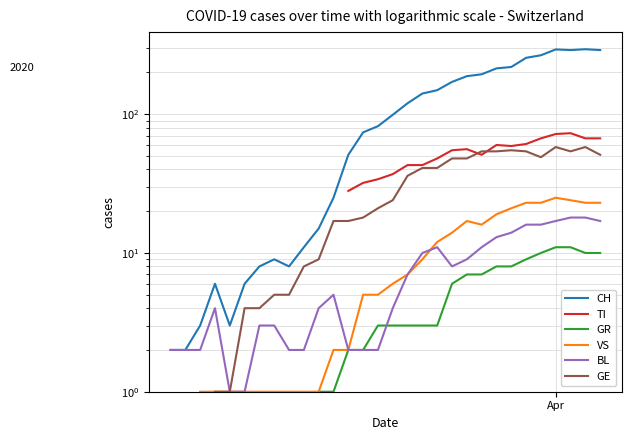

How many interior local peaks does the GE series have?

3